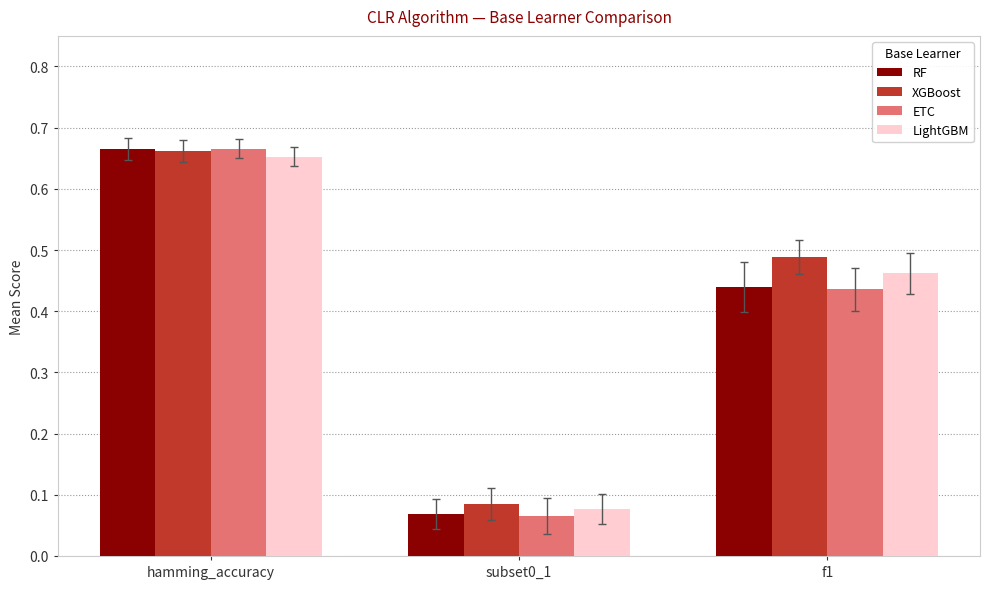

Are the bars horizontal?

No